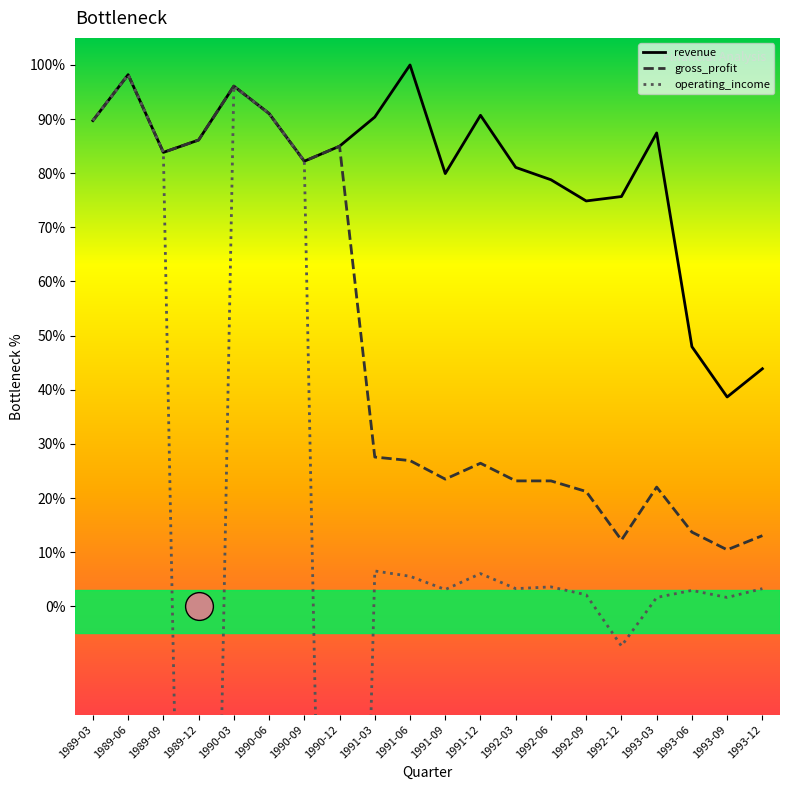

What are all the series names shown in the legend?

revenue, gross_profit, operating_income